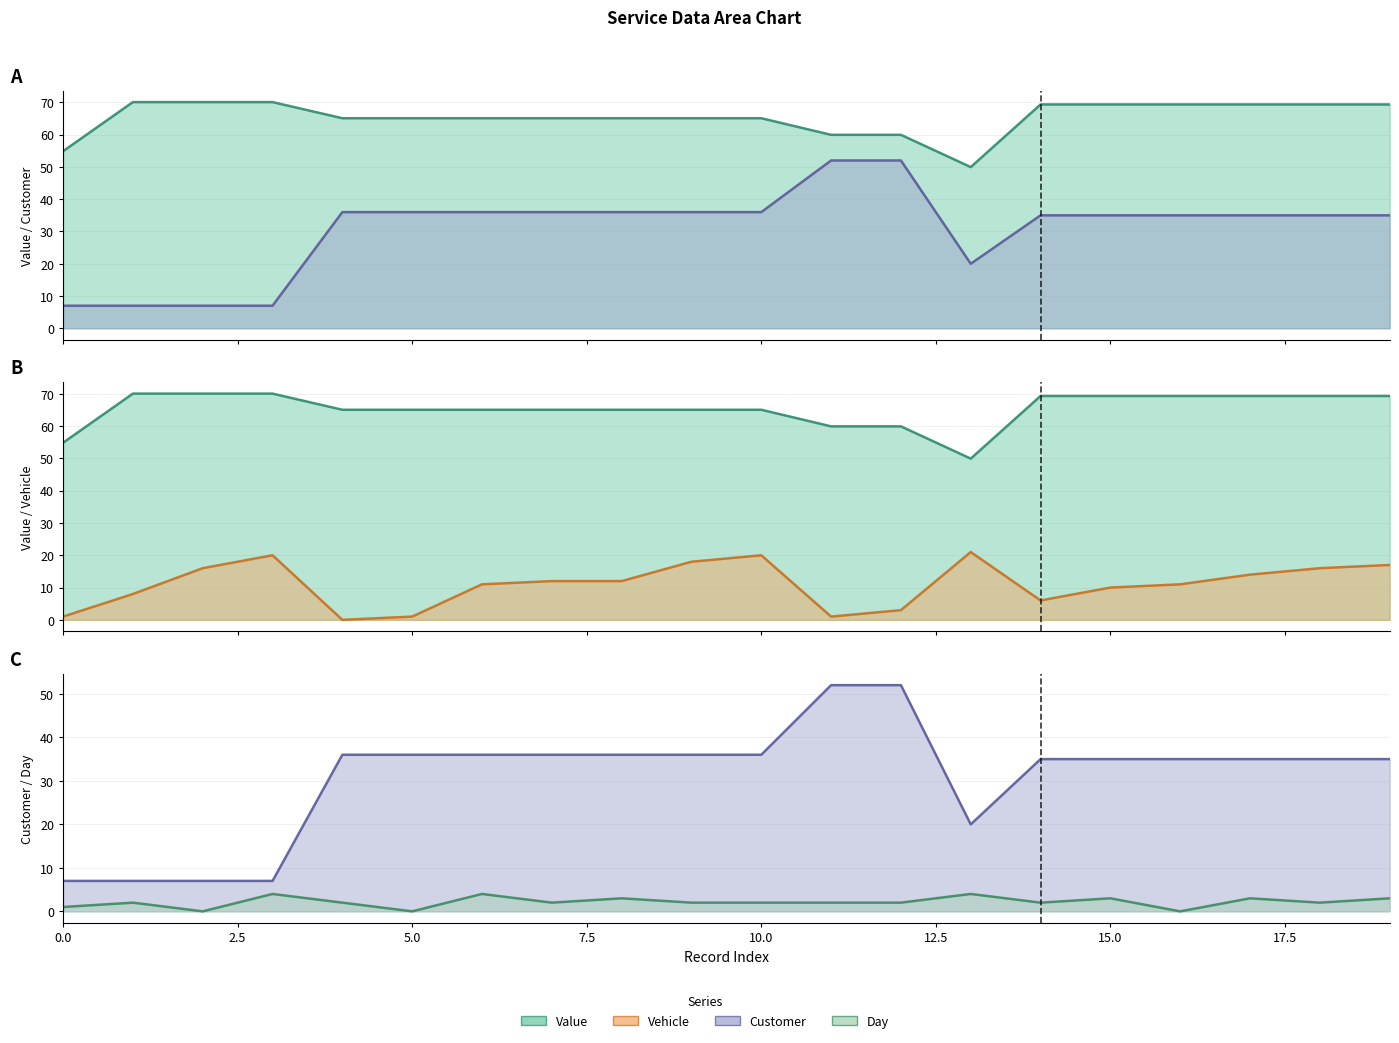

At how many categories does at least one series exceed 57?

18